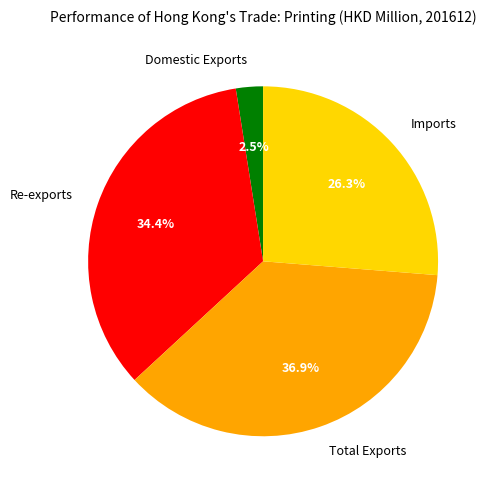

How much of the chart is everything except Total Exports?

63.1%